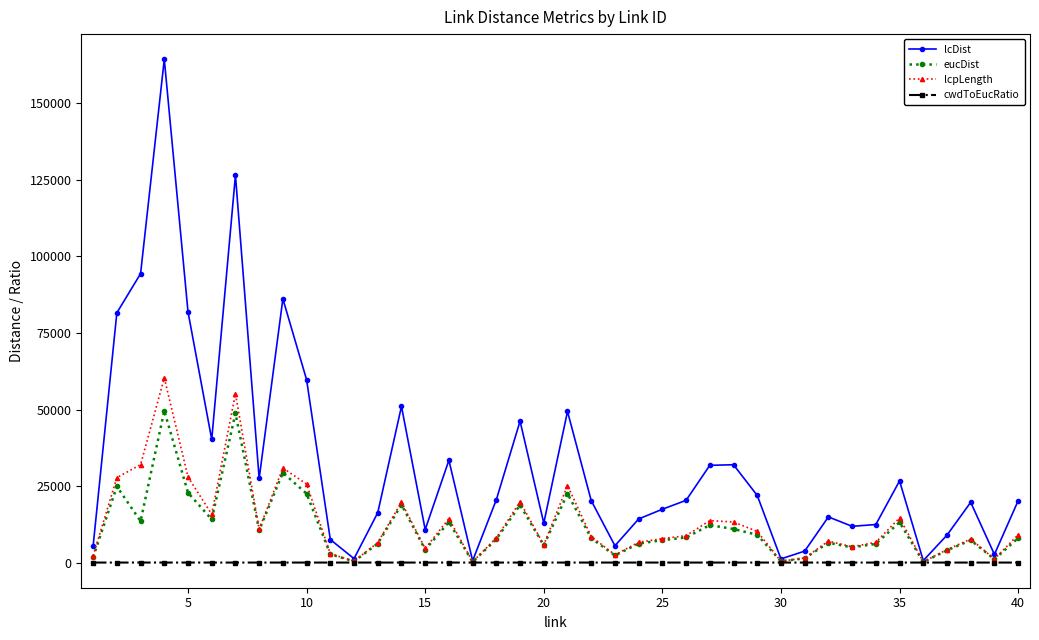

What is the value of the eucDist point at the 3rd from the left?

13526.0